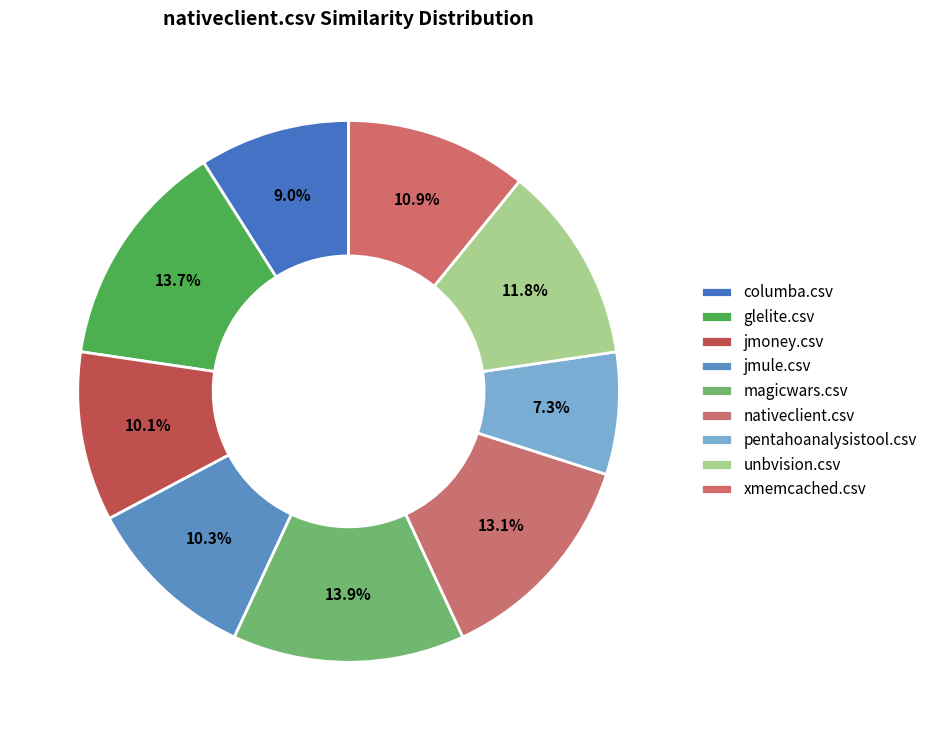

To the nearest percent, what is the difference between the xmemcached.csv and pentahoanalysistool.csv slice percentages?

4%